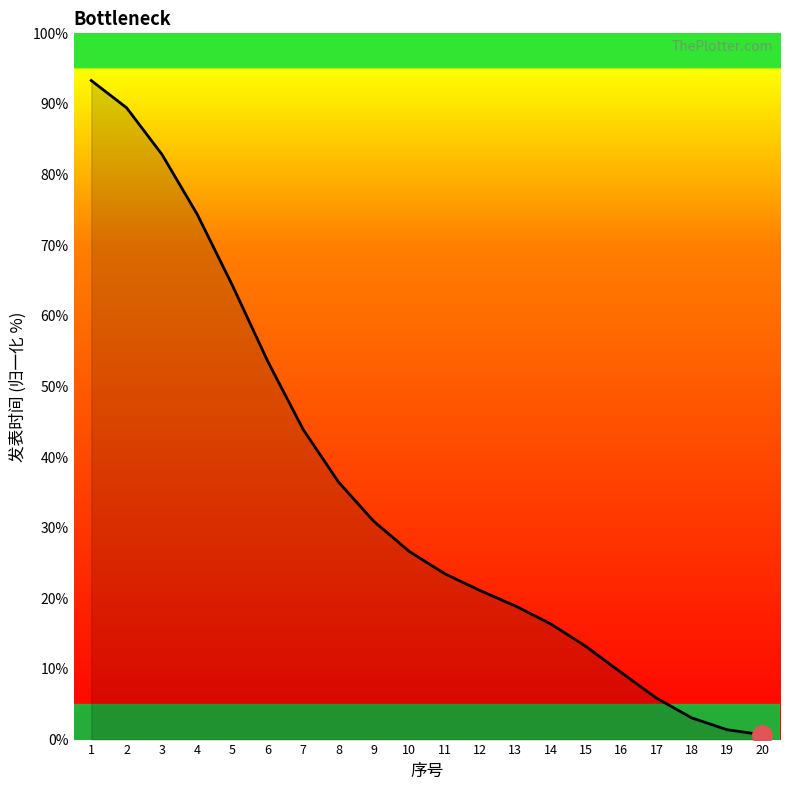

True or false: there are more than 0 points higher than both neighbors.

False